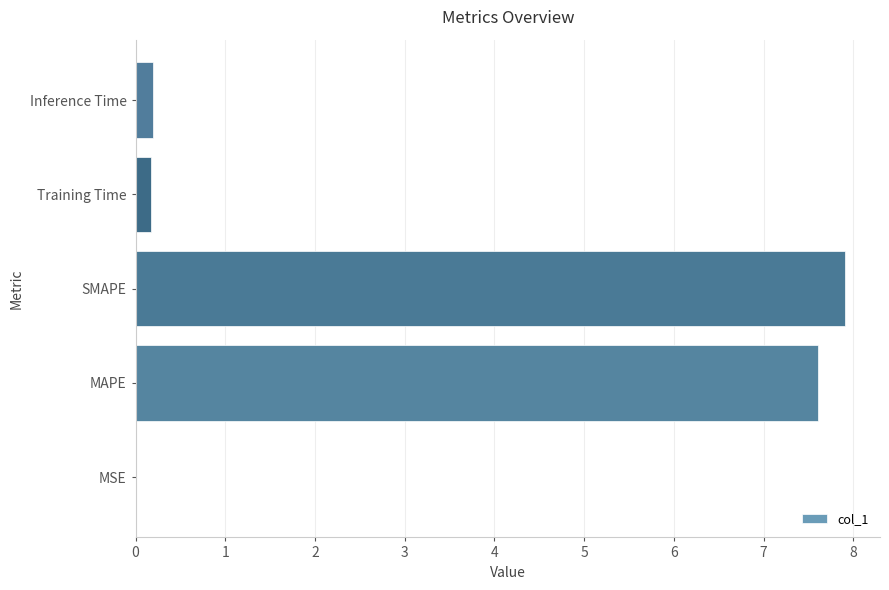

Are the bars grouped side by side (vs. stacked)?

No